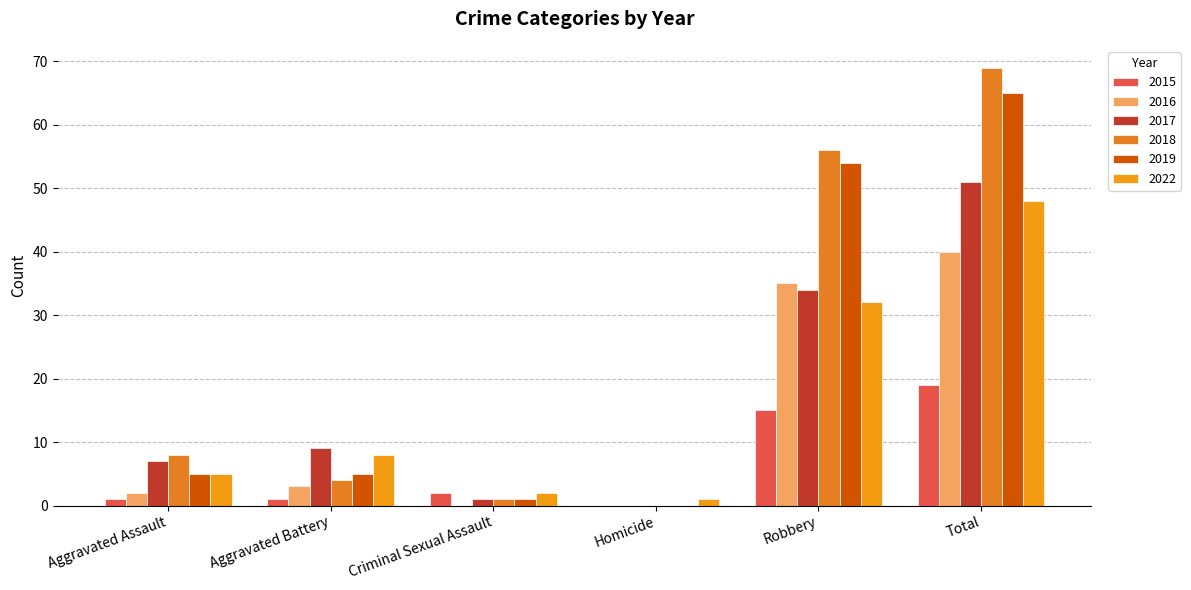

What is the difference between the maximum and second lowest values in the 2019 series?

64